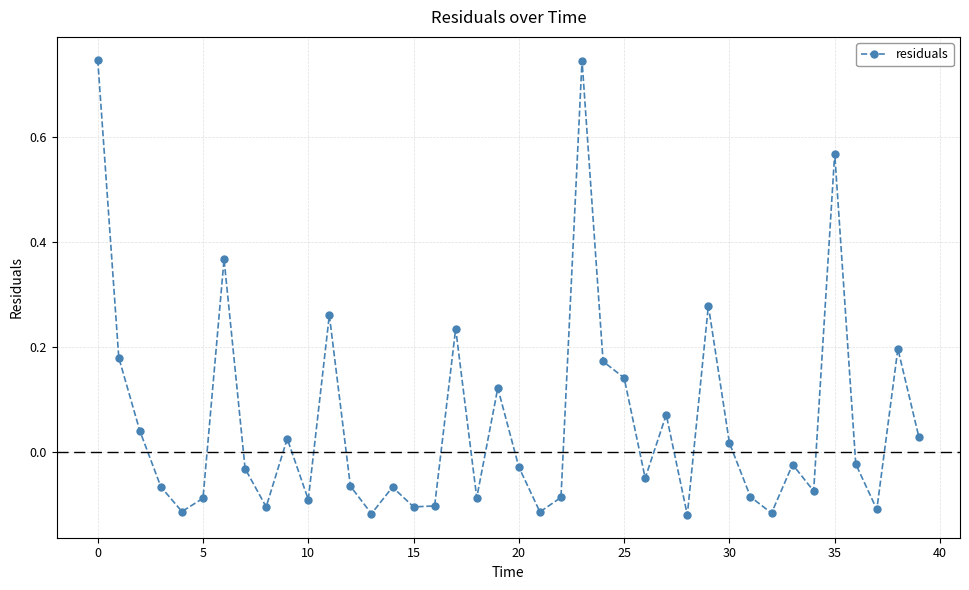

What is the difference between the maximum and minimum values?

0.9